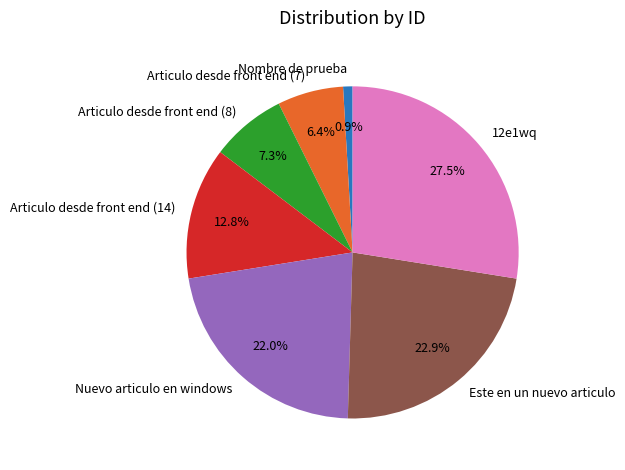

Does any single category account for the majority?

No